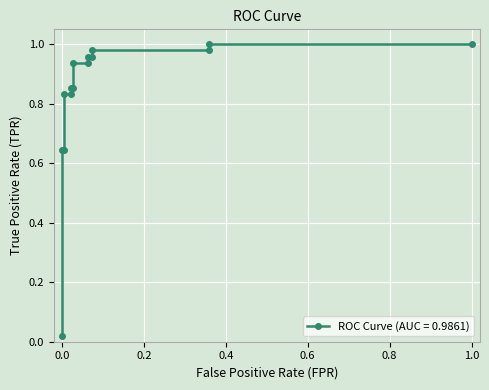

What is the difference between the maximum and second lowest values?

0.4